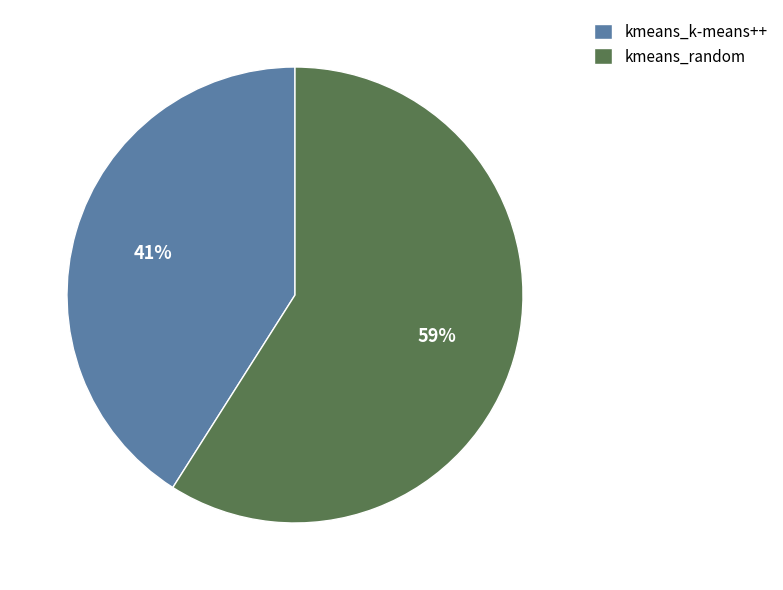

What percentage is the kmeans_random slice, to the nearest percent?

59%